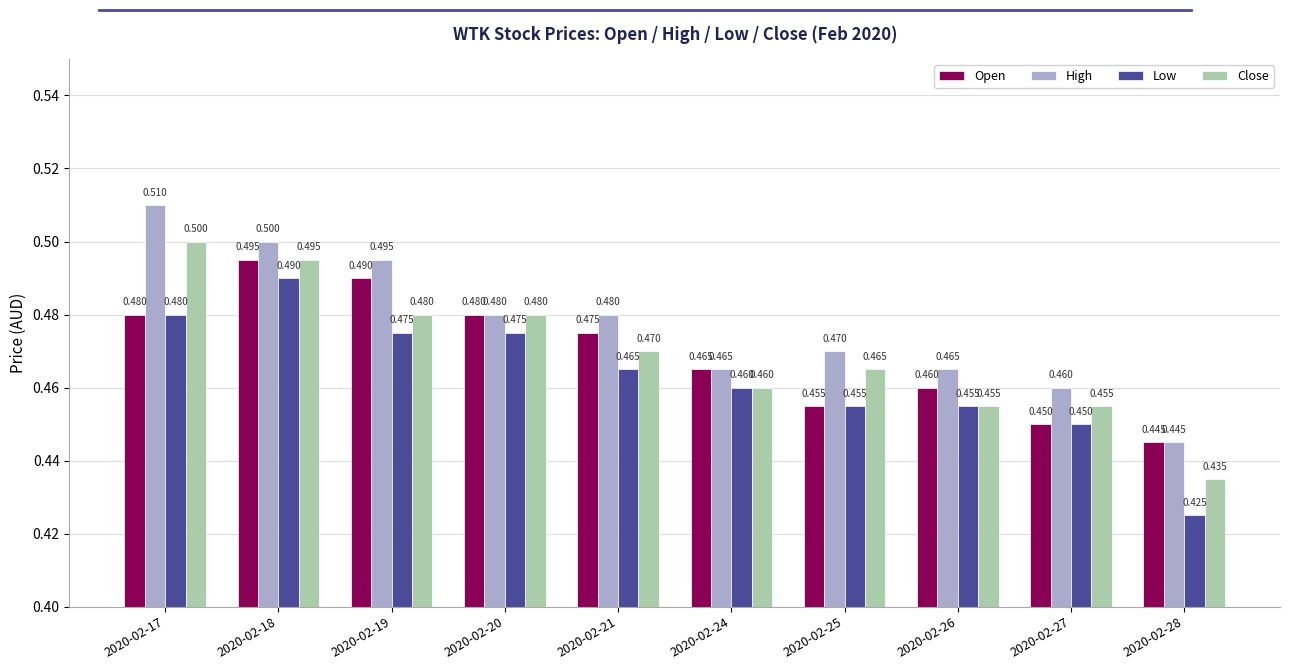

The value of High at 2020-02-25 is 0.5. True or false?

True